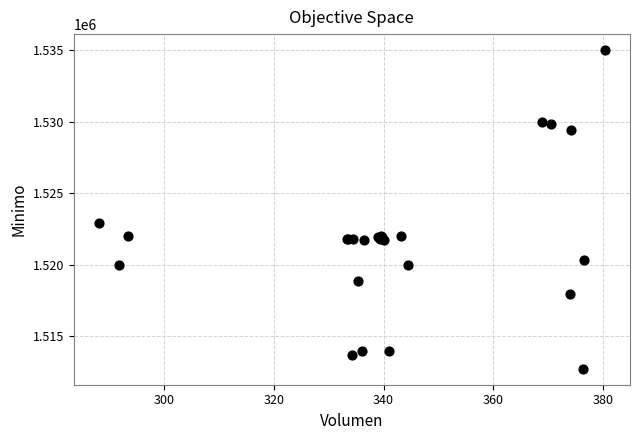

What Y value in the scatter plot is closest to 1523862?

1522946